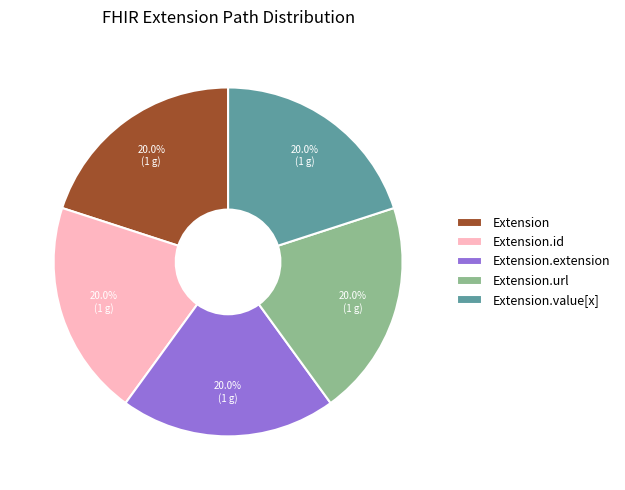

Does Extension represent more than half of the total?

No